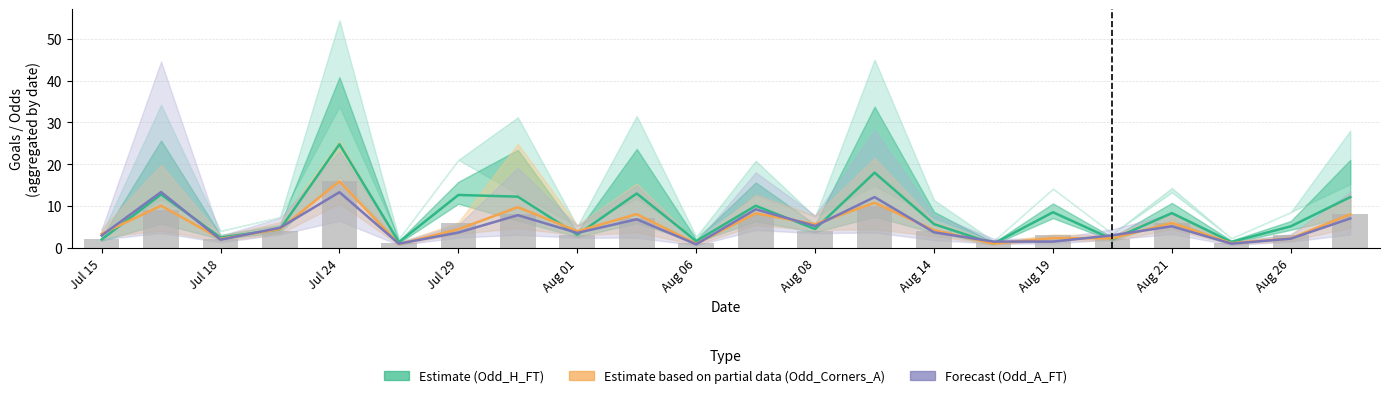

Is it true that Estimate (Odd_H_FT) equals 1.9 at Jul 15?

True